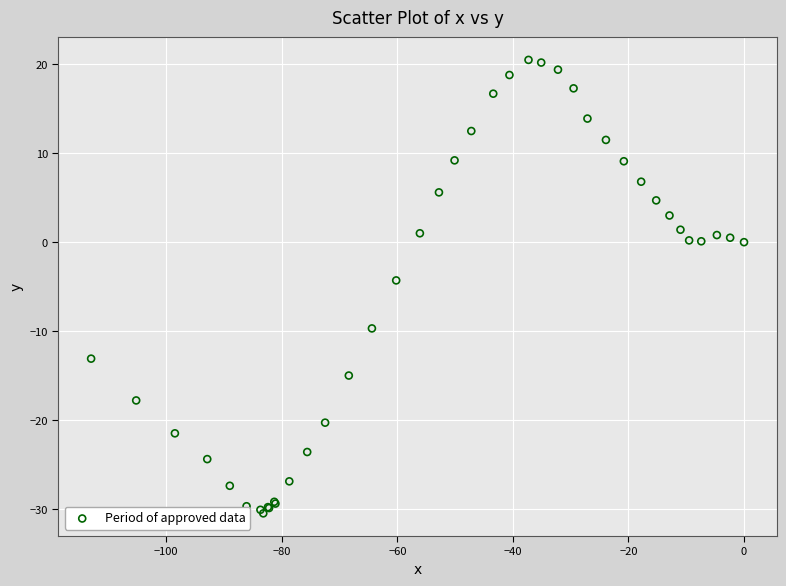

What Y value in the scatter plot is closest to -5?

-4.3